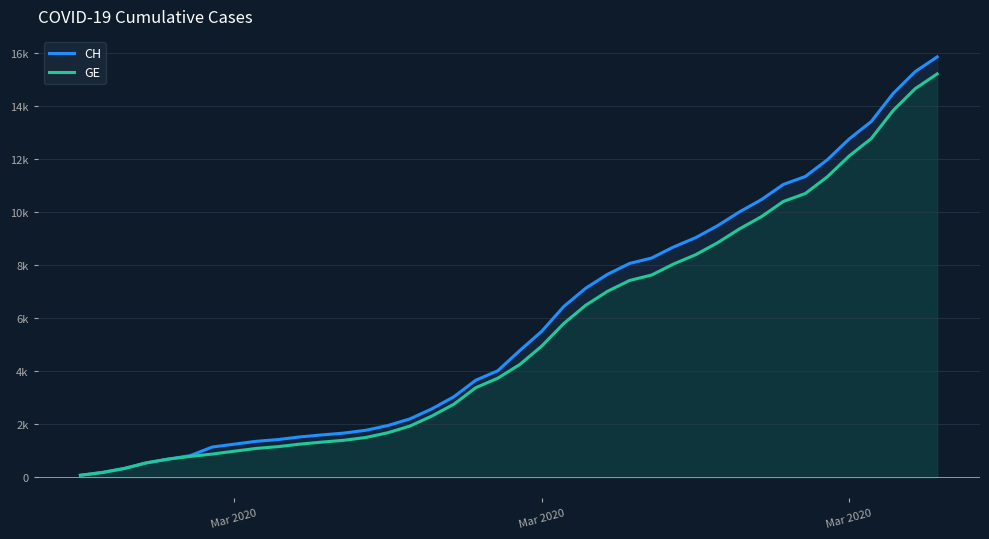

Count the number of categories in the chart.

40